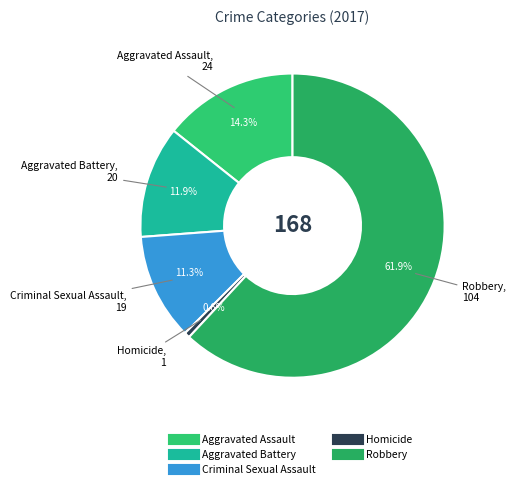

Which category has the smallest portion of the pie?

Homicide